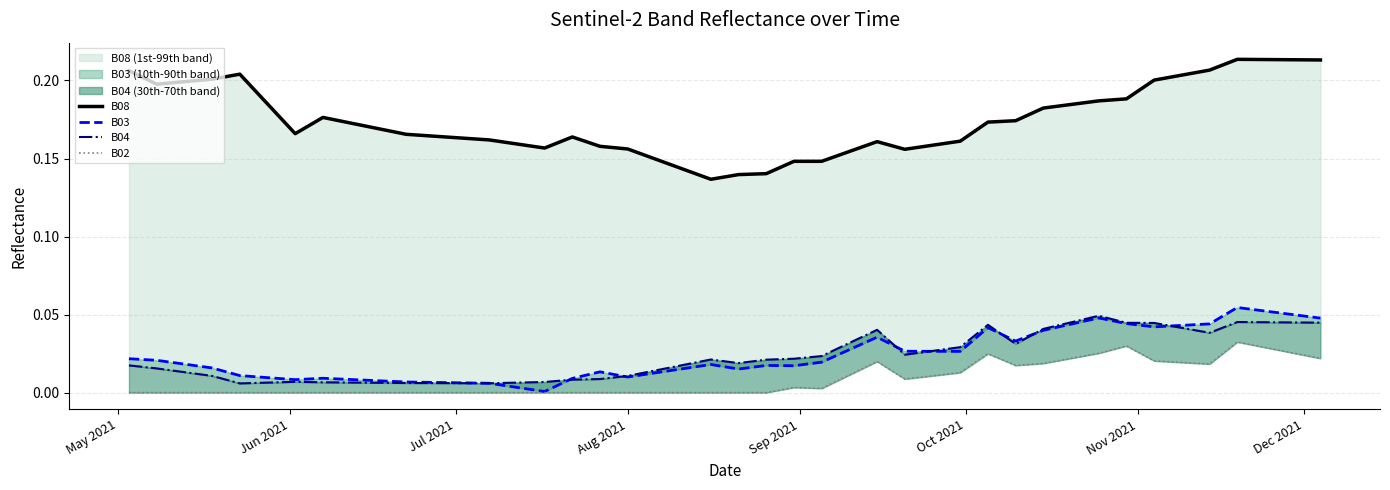

In B02, how many points are lower than both neighbors (excluding endpoints)?

4